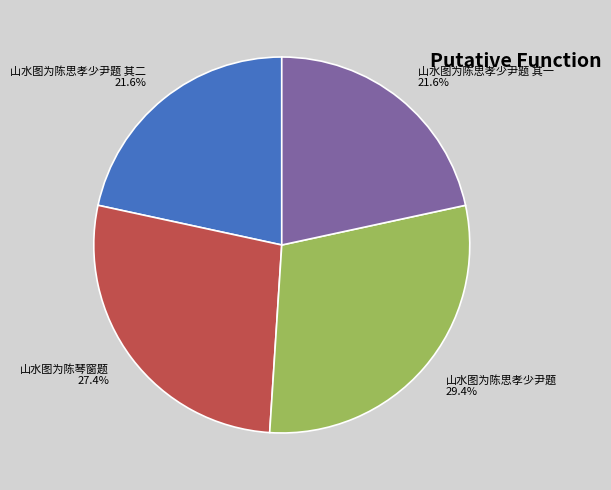

Approximately how many times larger is the value at 山水图为陈思孝少尹题 其二 compared to 山水图为陈思孝少尹题 其一?

1.0